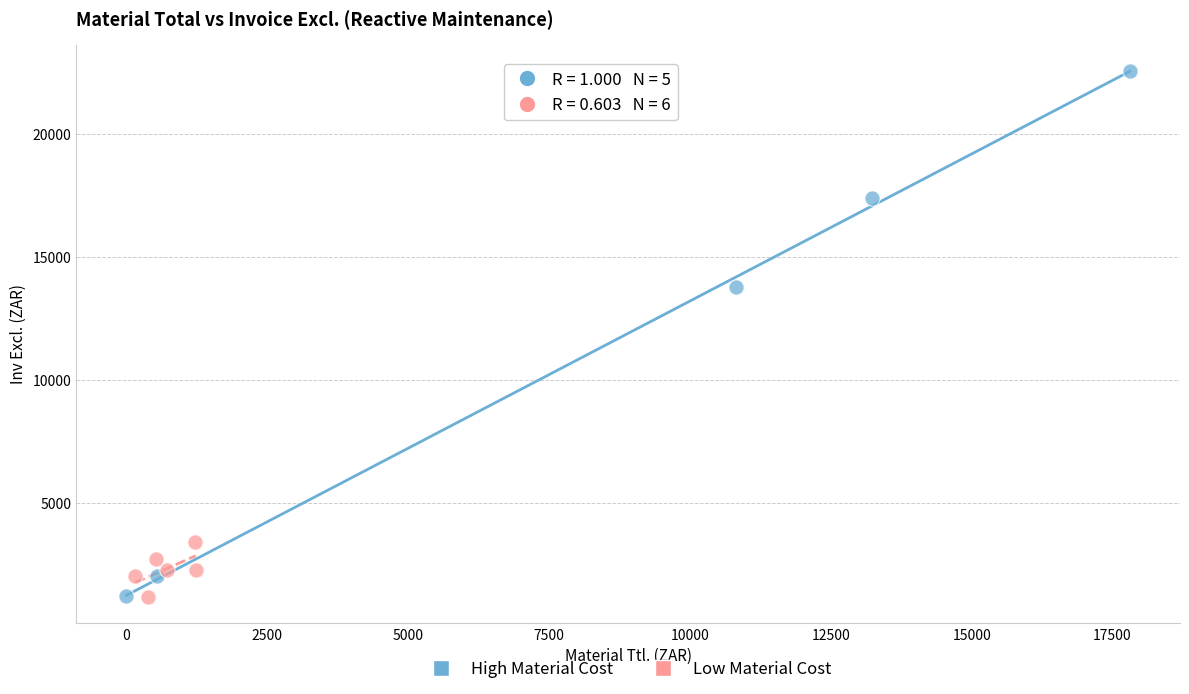

What are all the series names shown in the legend?

High Material Cost, Low Material Cost